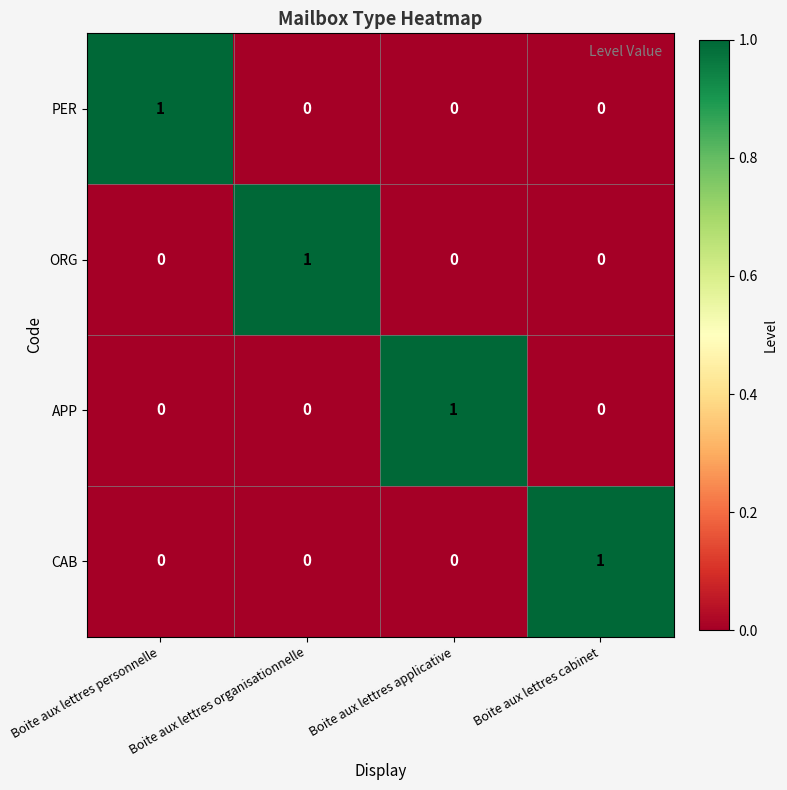

How many ORG values are between 0 and 1?

4